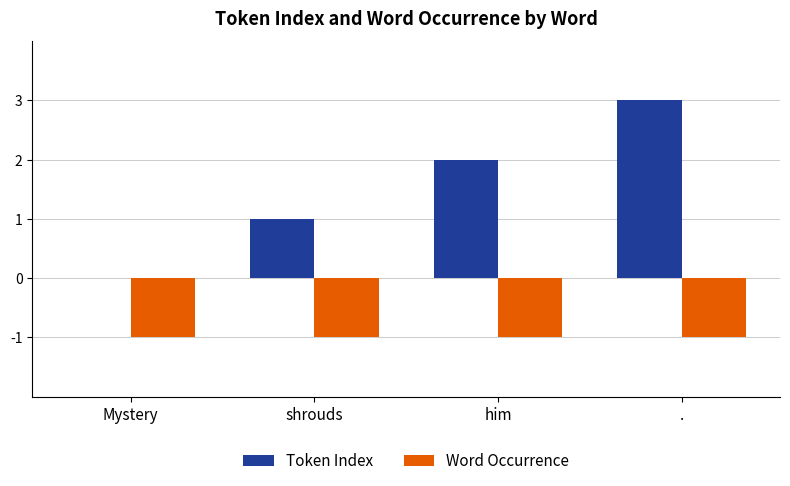

The Word Occurrence series shows 0 at him. True or false?

False